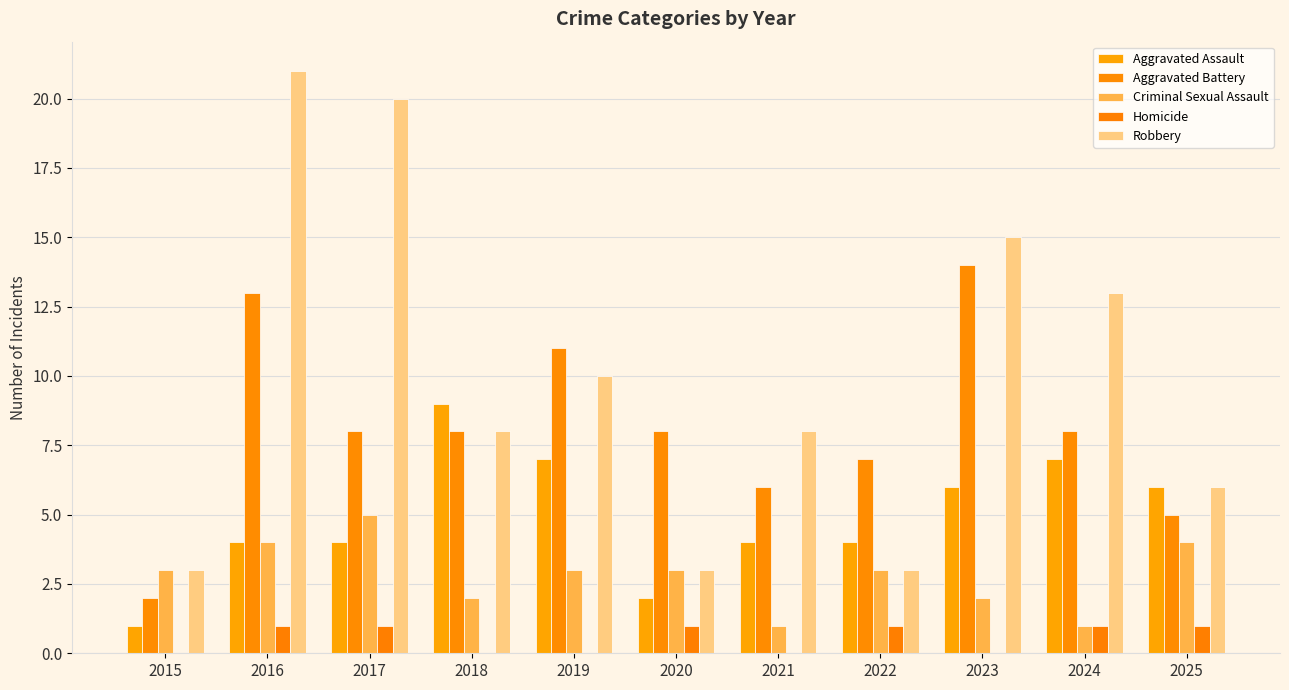

Does the chart contain stacked bars?

No